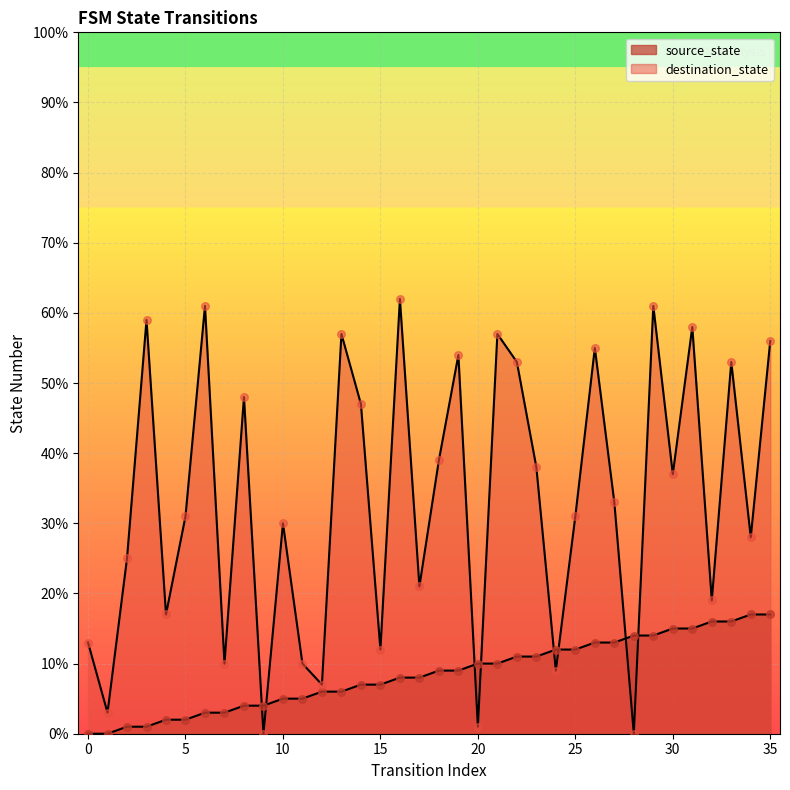

Which series reaches the minimum Y coordinate?

source_state